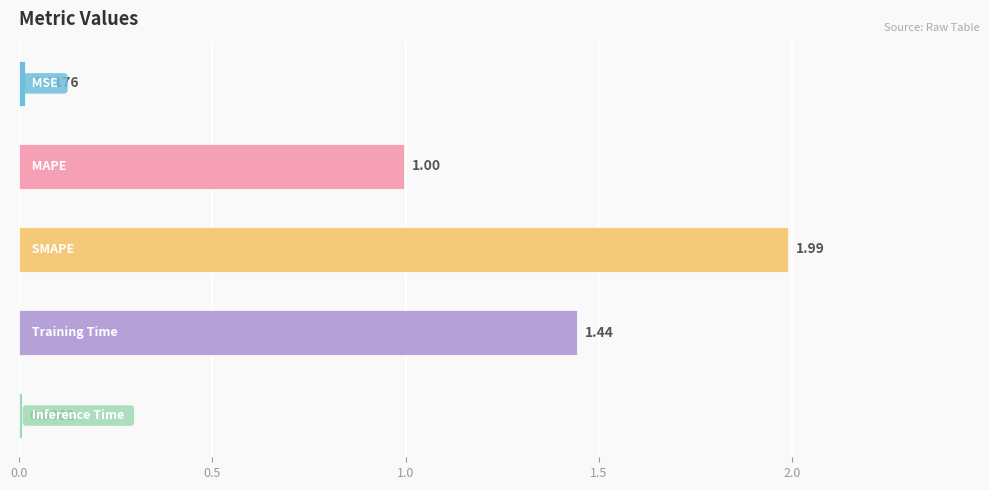

How many data points does each series have?

5